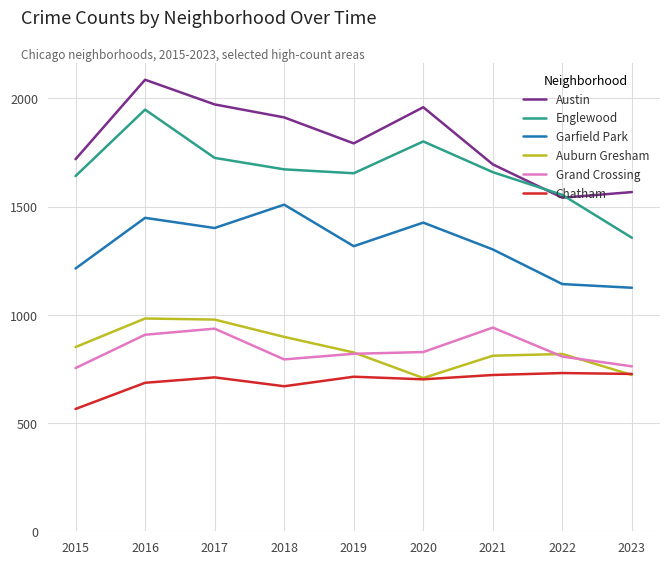

Which series has the widest spread of values?

Englewood